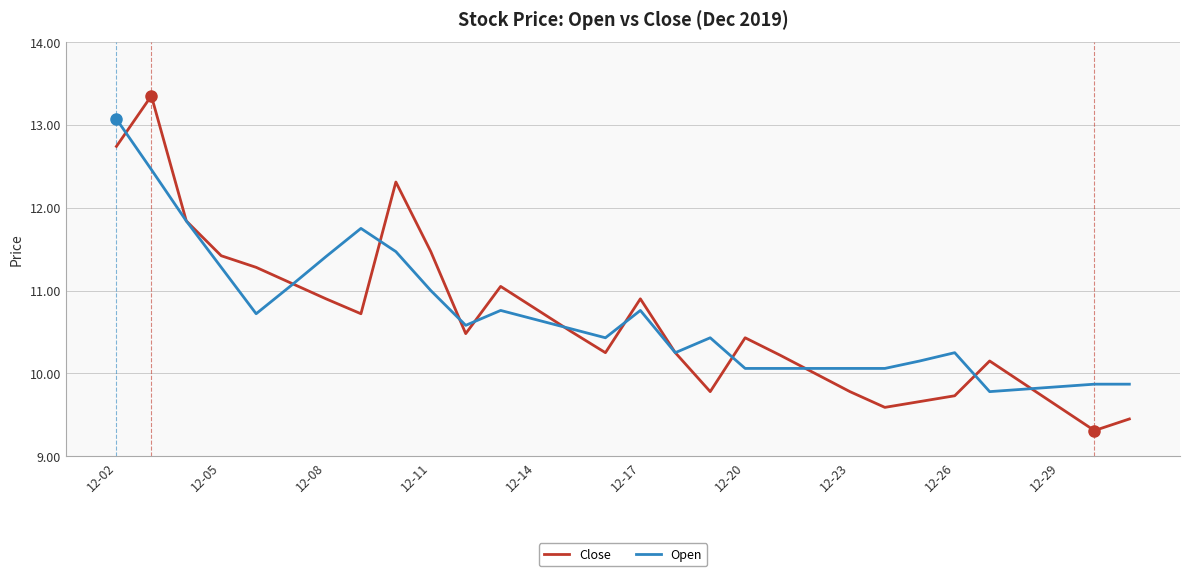

What is the minimum value shown in the chart?

9.3